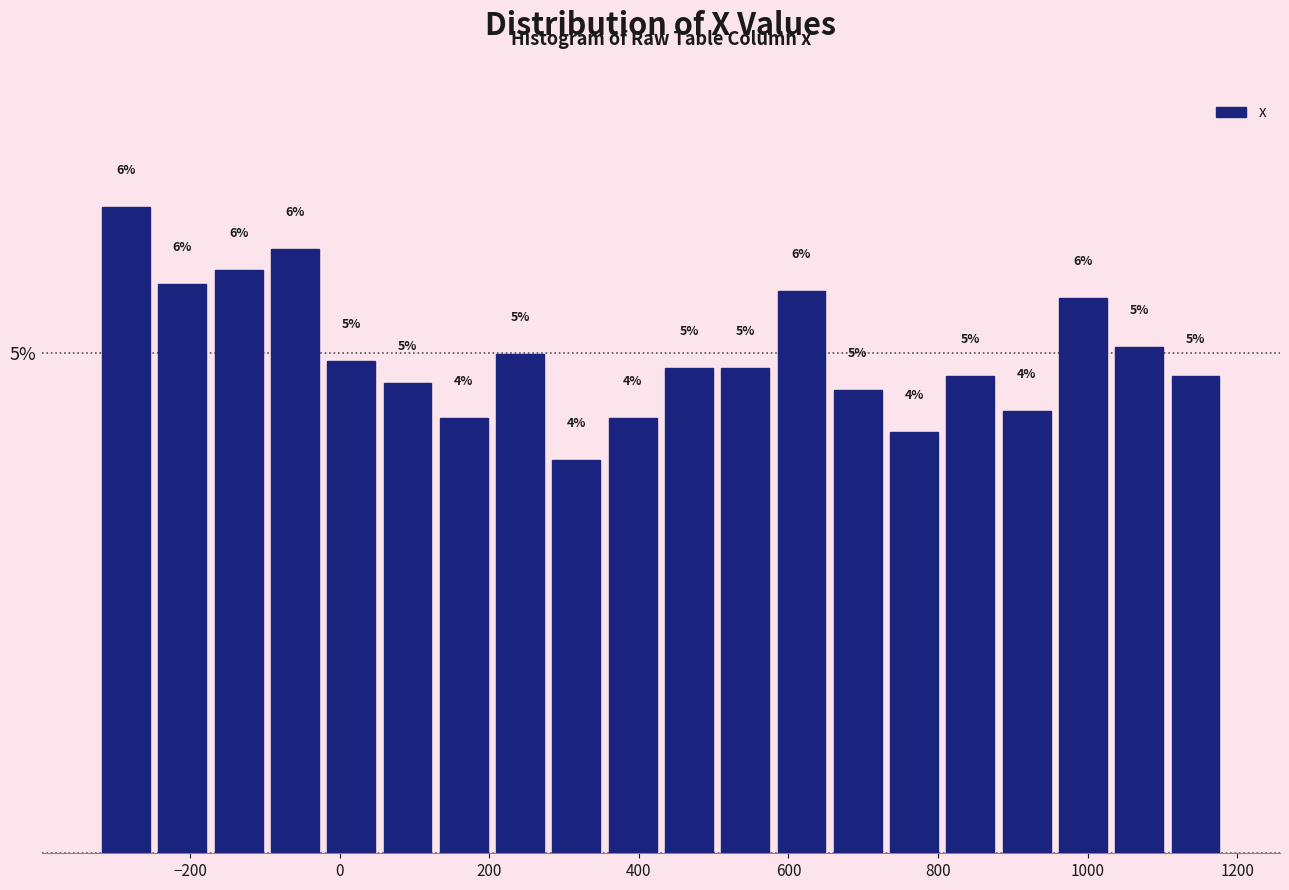

Around what value on the x-axis is the tallest bar? Give the approximate position of its centre, as read against the axis.

-280